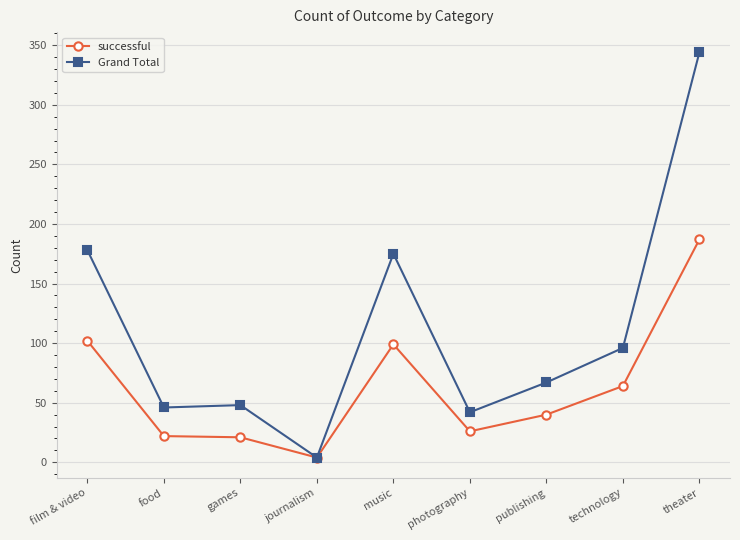

What is the label of the 3rd point from the left?

games